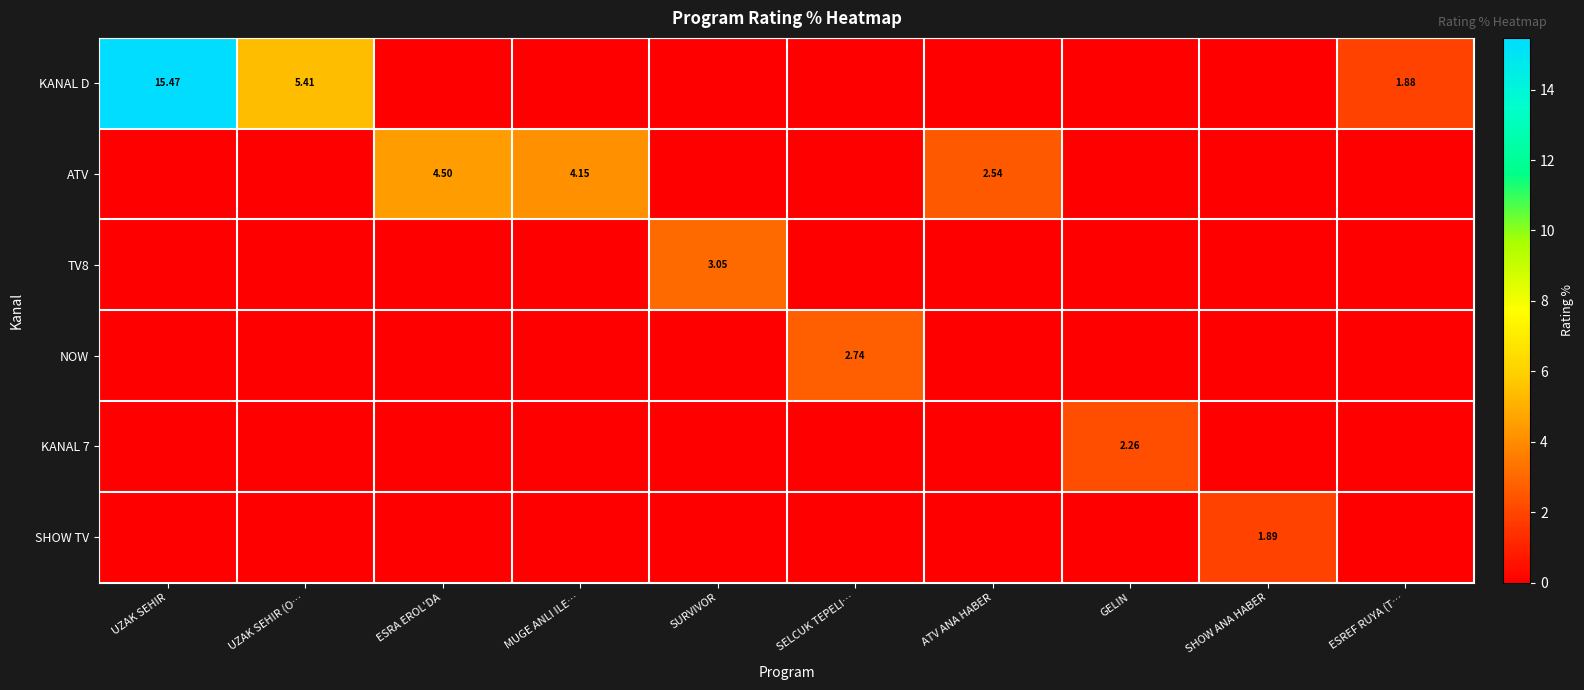

How many distinct data groups are displayed?

6